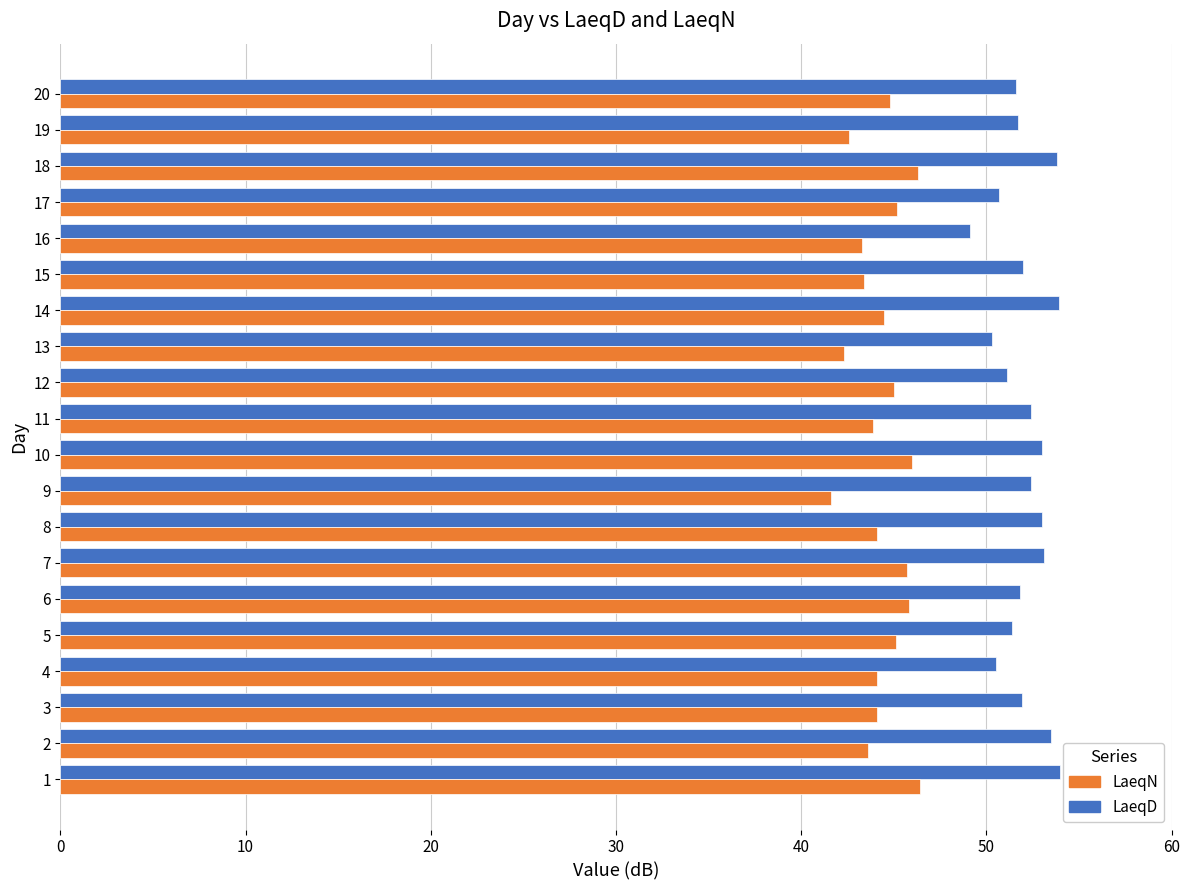

What is the spread (max minus min) of values at 6?

6.0